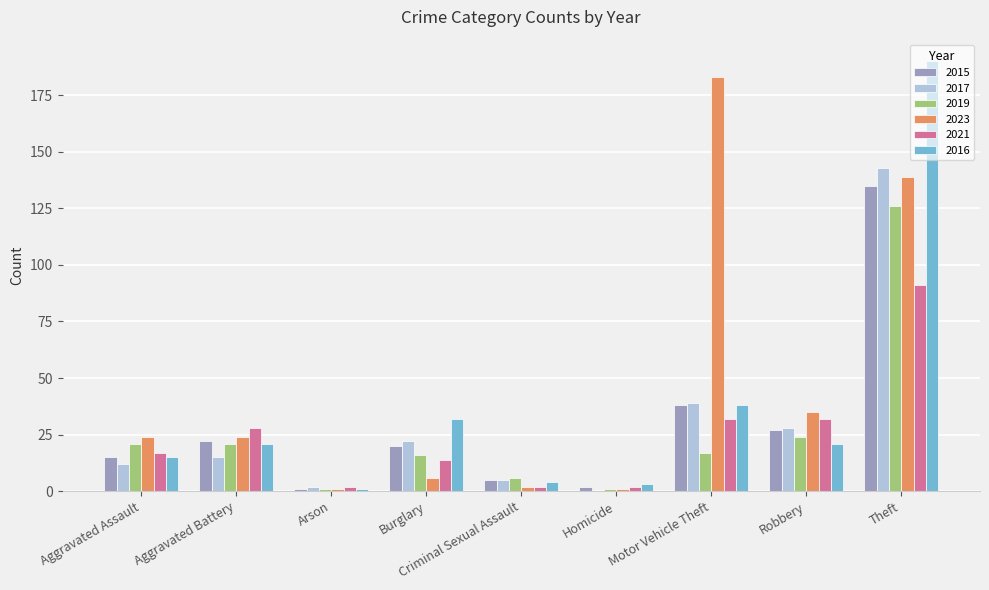

What is the sum of all 2017 values?

266